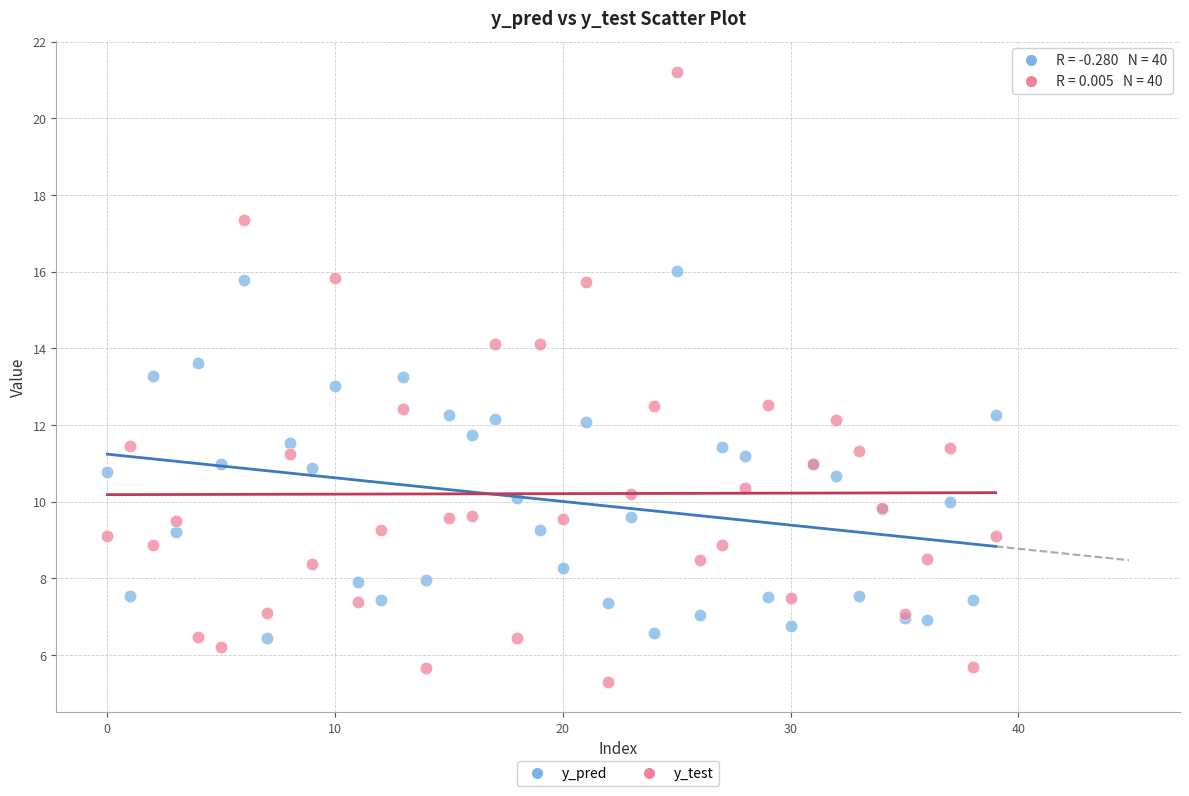

Which series reaches the maximum Y coordinate?

y_test